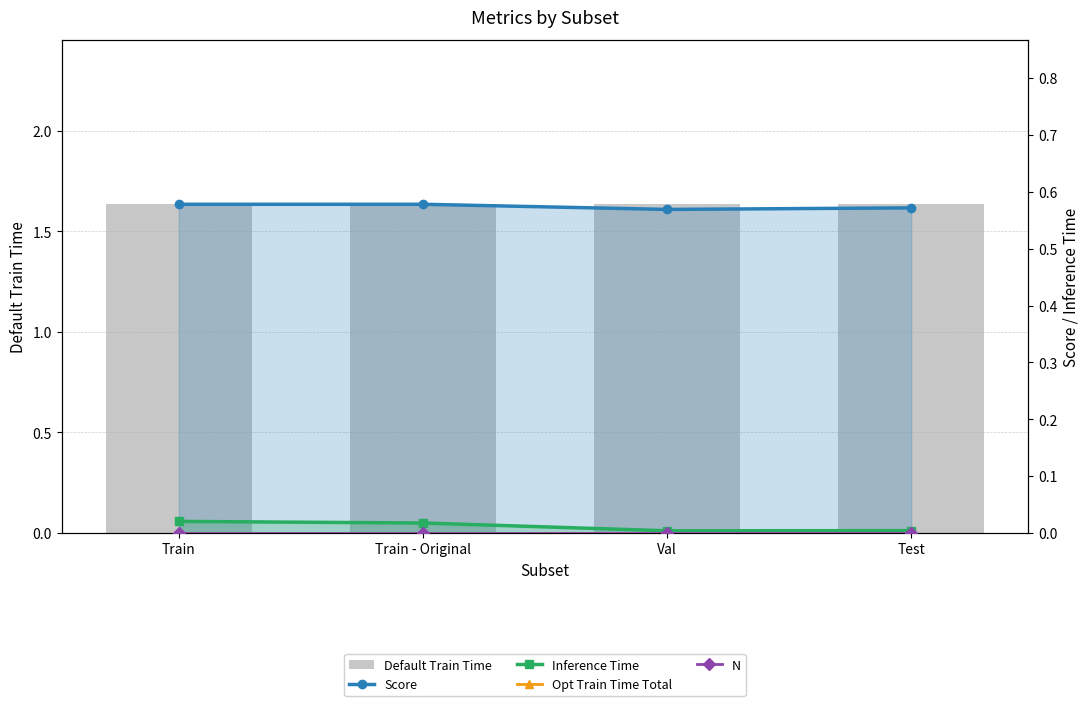

Reading left to right, list all the values displayed in this chart.

Default Train Time: 1.6	1.6	1.6	1.6
Score: 0.6	0.6	0.6	0.6
Inference Time: 0.0	0.0	0.0	0.0
Opt Train Time Total: 0.0	0.0	0.0	0.0
N: 0.0	0.0	0.0	0.0